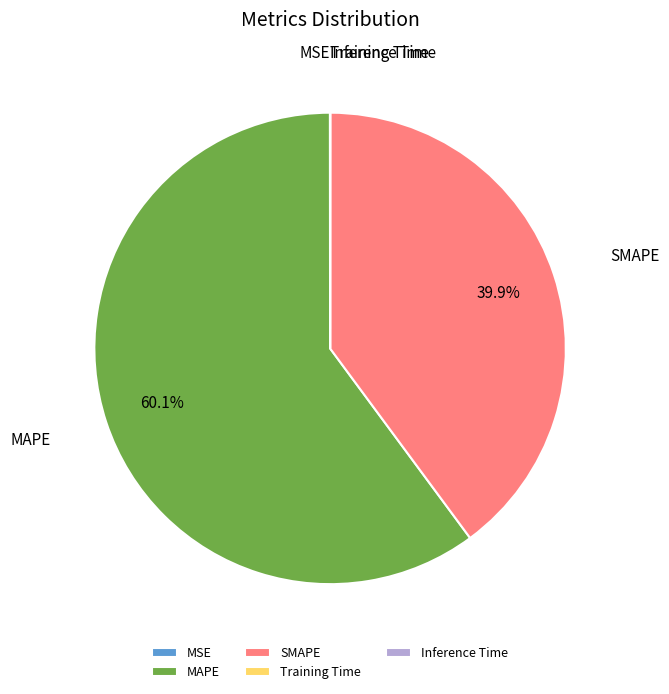

What is the largest slice in the pie chart?

MAPE